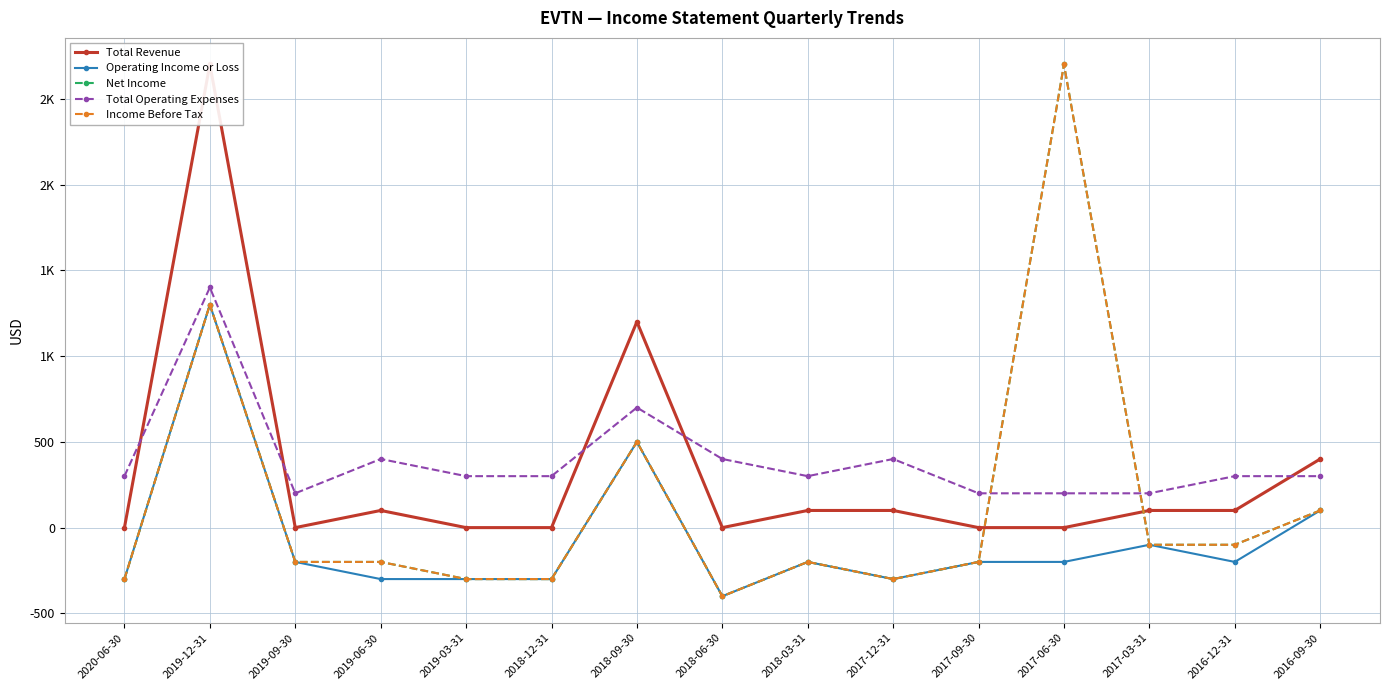

The Total Operating Expenses series shows 210 at 2018-06-30. True or false?

False